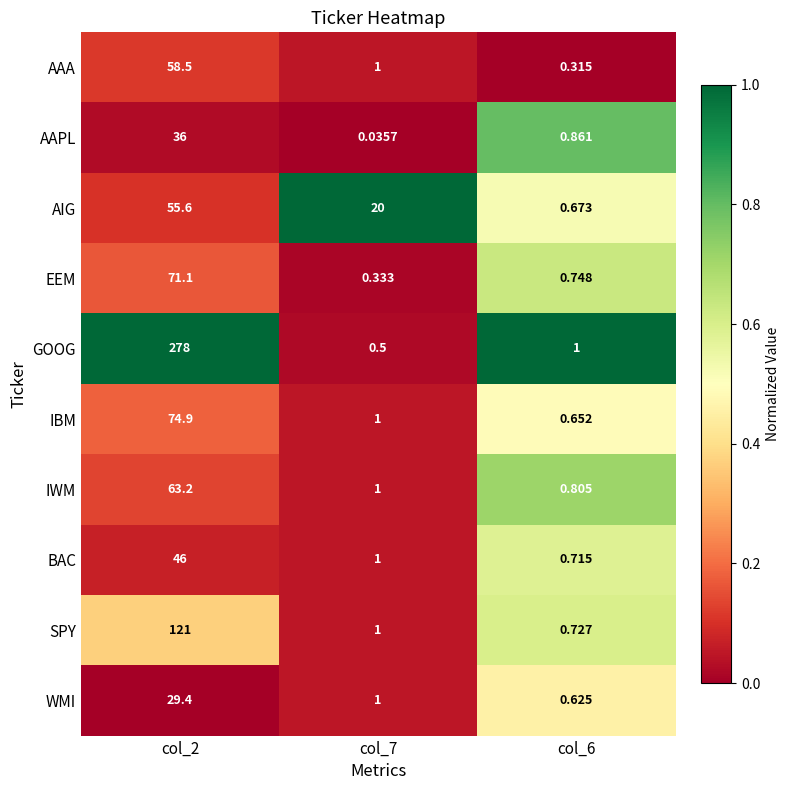

Which series changed the most between col_7 and col_6?

AIG